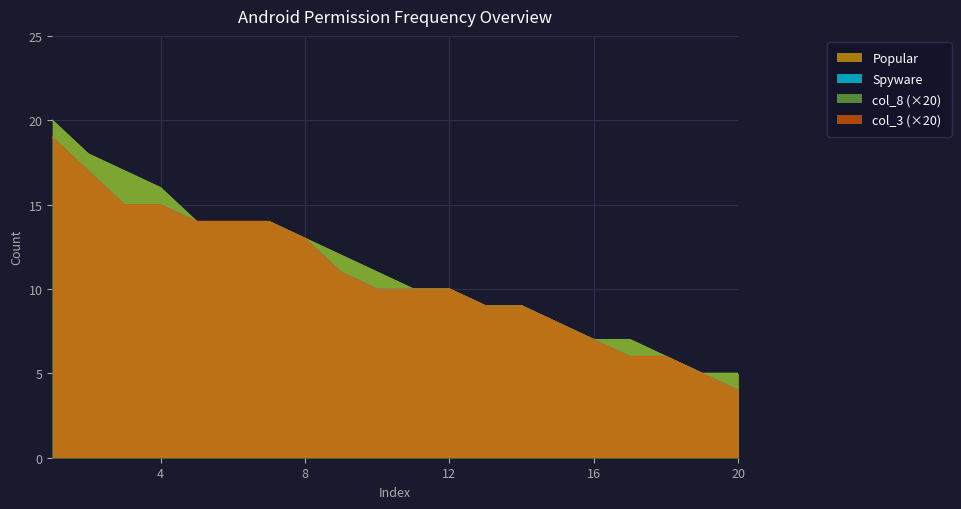

True or false: Spyware has more than 1 points higher than both neighbors.

False